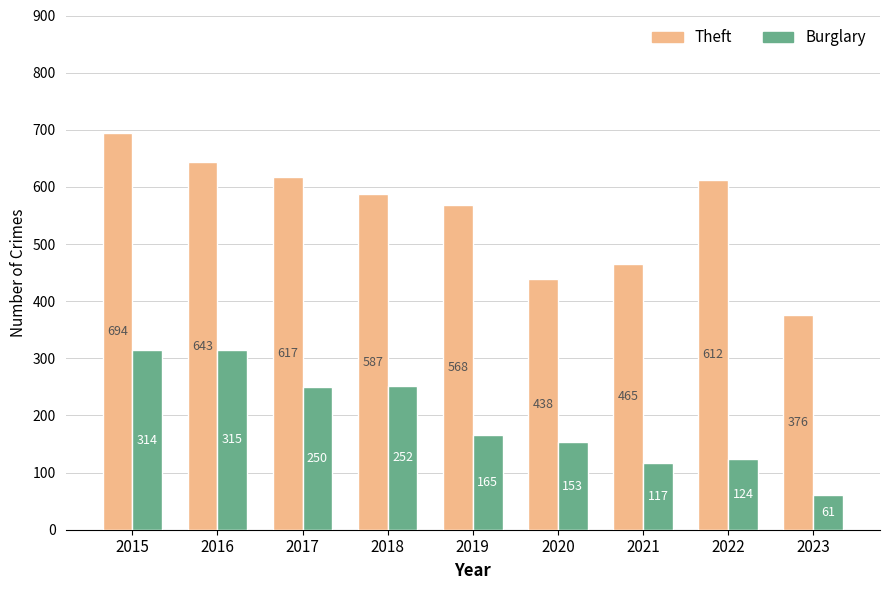

The value of Burglary at 2017 is 250. True or false?

True